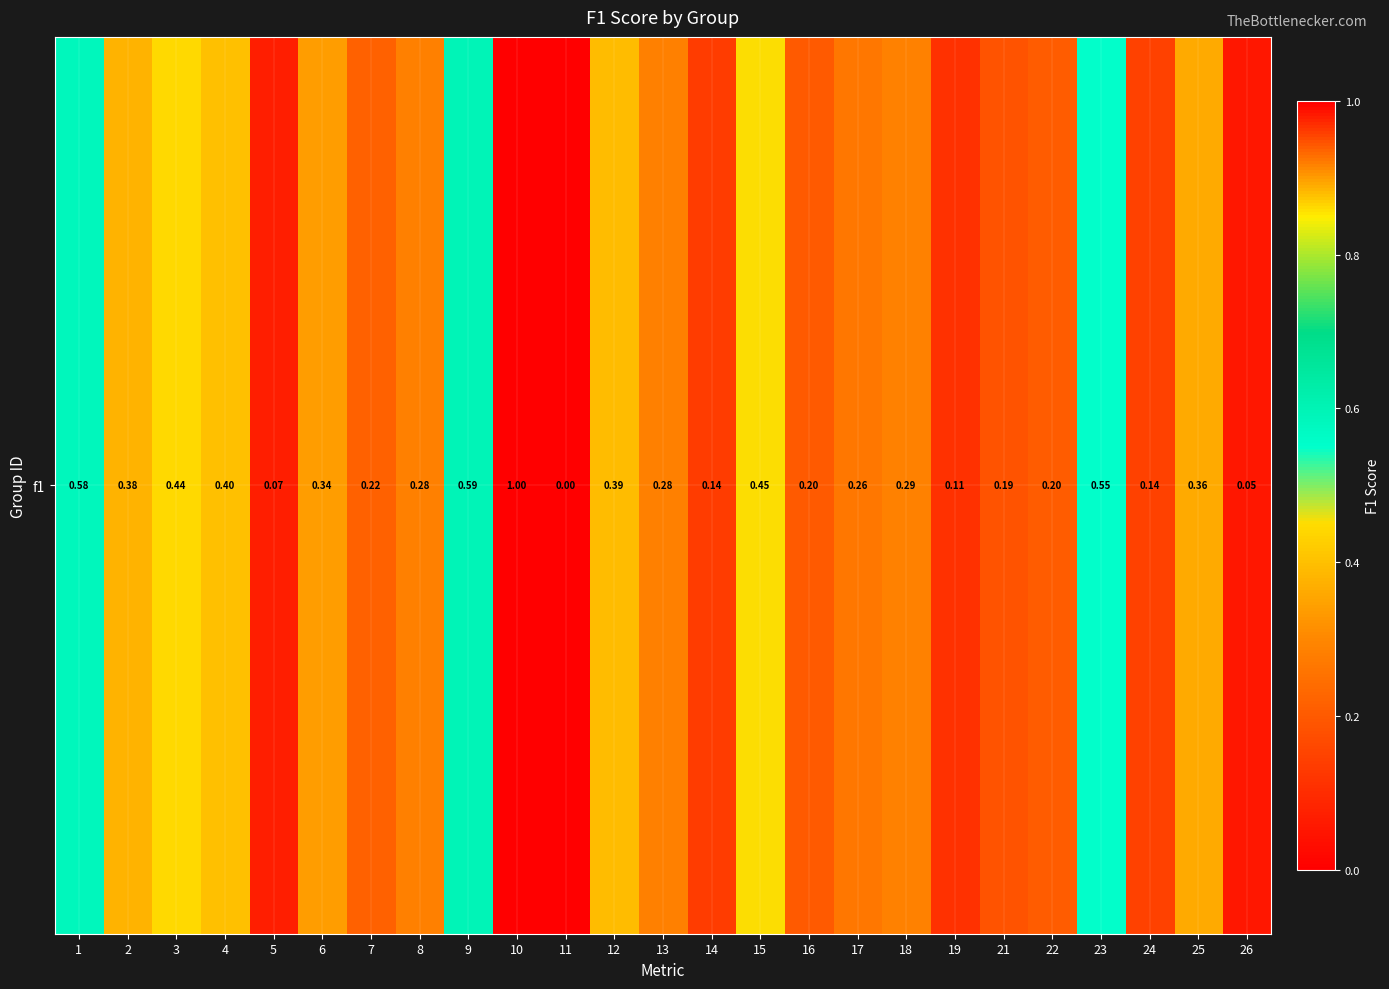

Reading right to left, extract all data points from this chart.

26=0.1	25=0.4	24=0.1	23=0.5	22=0.2	21=0.2	19=0.1	18=0.3	17=0.3	16=0.2	15=0.5	14=0.1	13=0.3	12=0.4	11=0.0	10=1.0	9=0.6	8=0.3	7=0.2	6=0.3	5=0.1	4=0.4	3=0.4	2=0.4	1=0.6